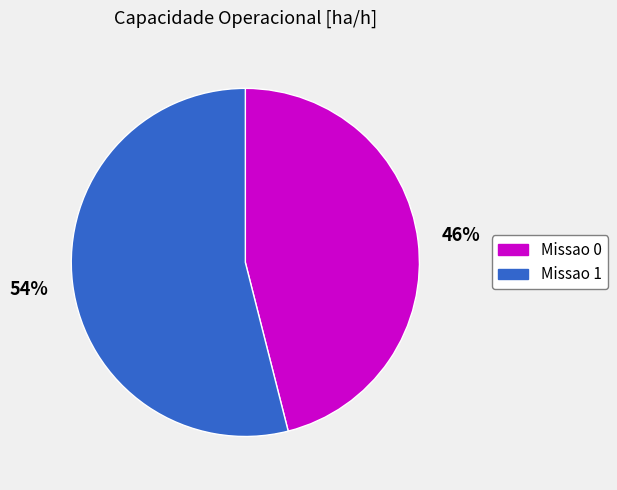

True or false: Missao 1 accounts for 62% of the total.

False